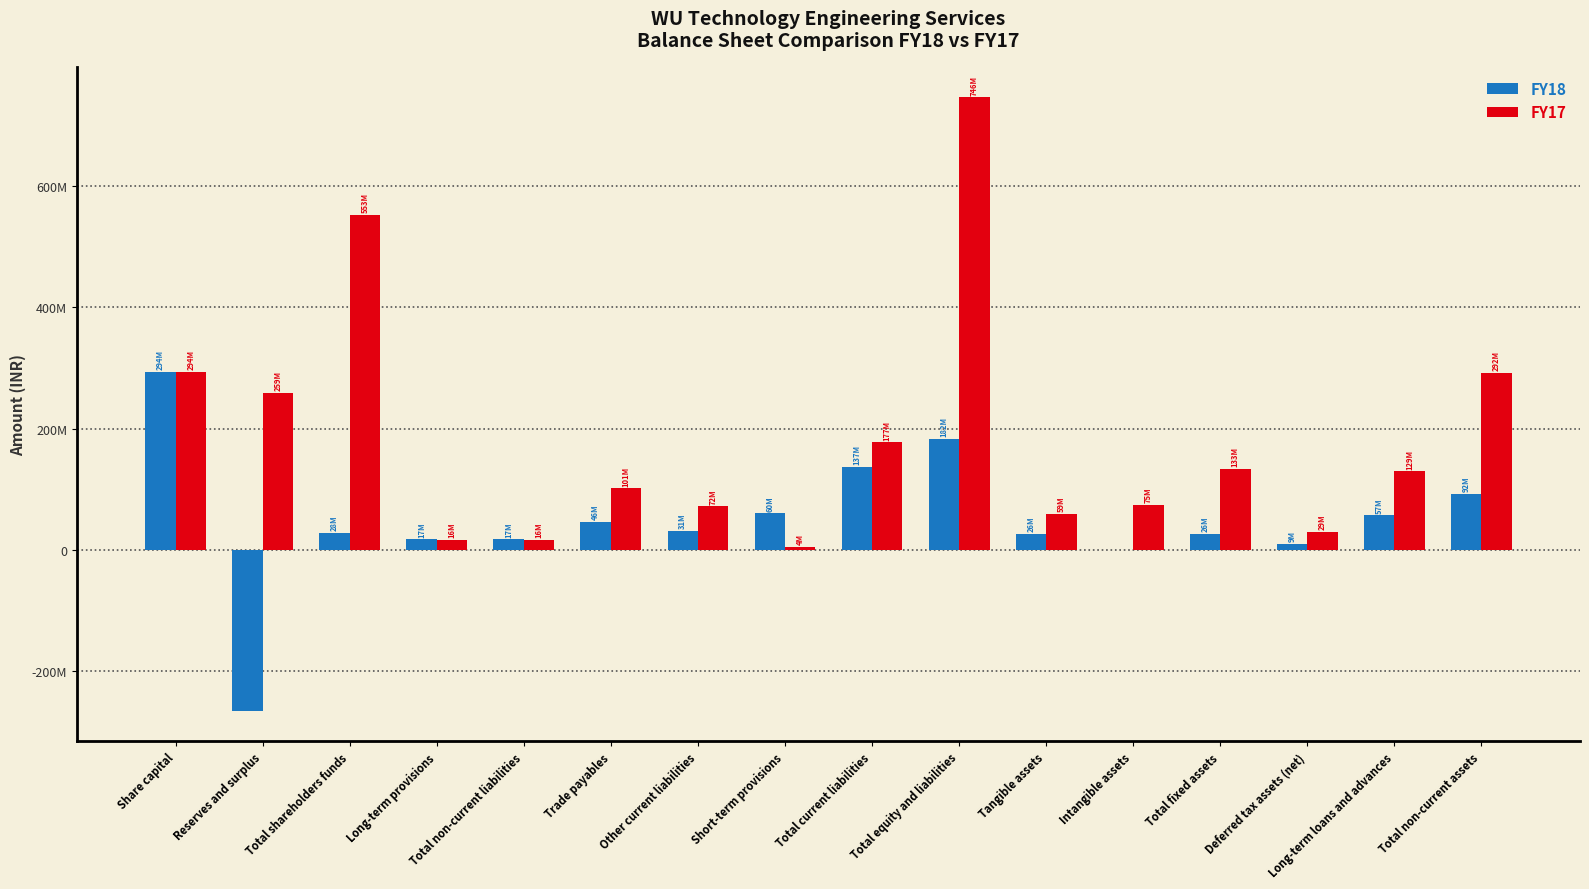

What is the sum of the FY17 values at Intangible assets and Other current liabilities?

146013664